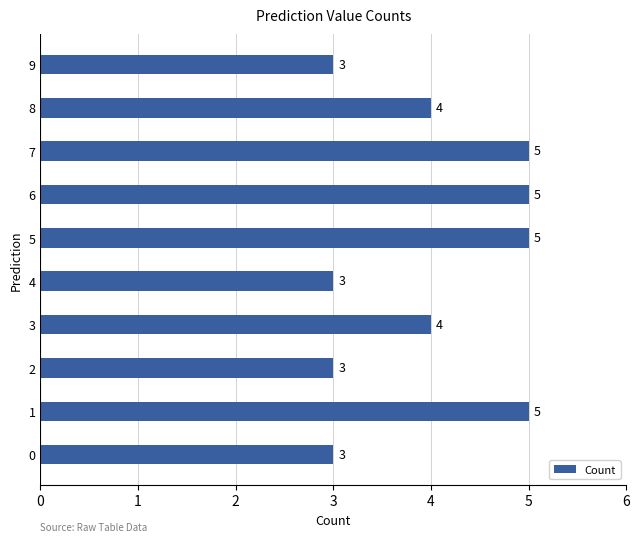

True or false: the data shows 5 at 7.

True